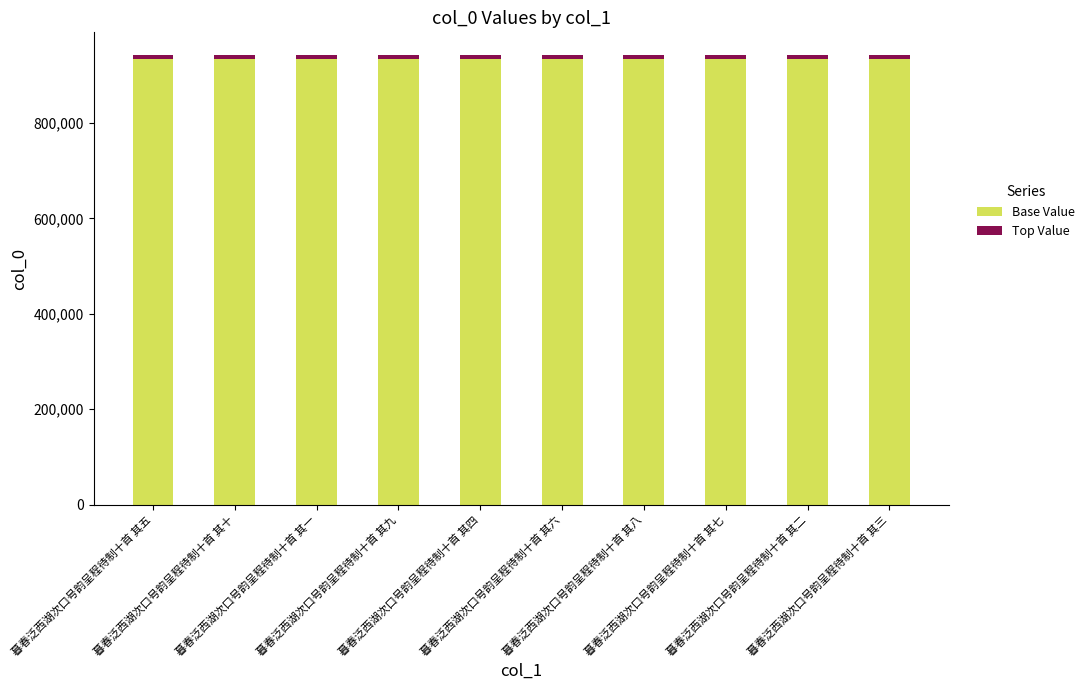

What is the total value across all series at 暮春泛西湖次口号韵呈程待制十首 其九?

942829